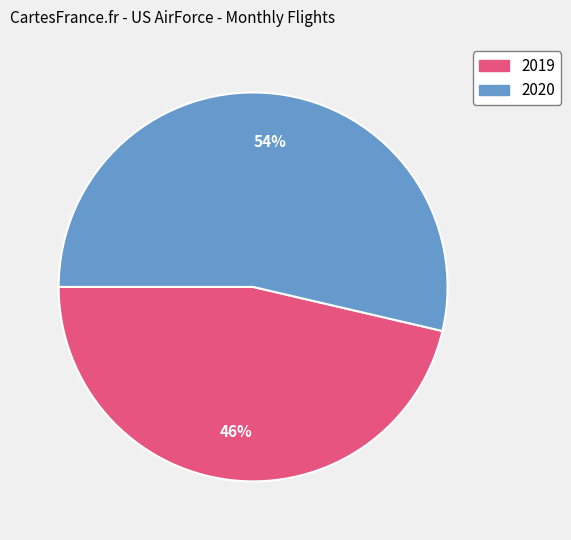

To the nearest percent, what is the average slice percentage?

50%